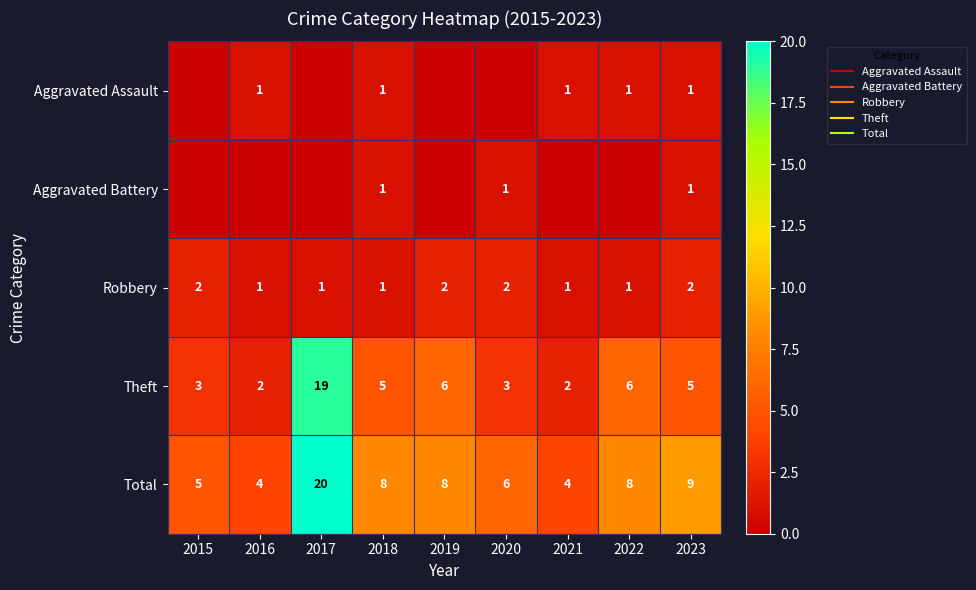

Is it true that Aggravated Assault equals 1 at 2022?

True